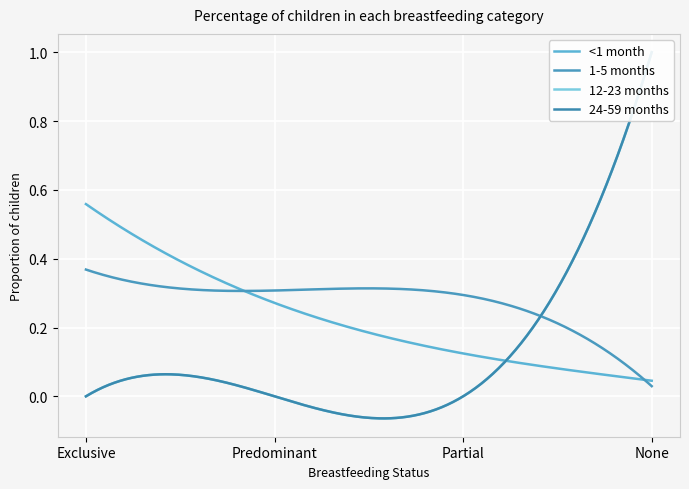

Between which two adjacent categories do <1 month and 12-23 months first intersect?

Partial and None